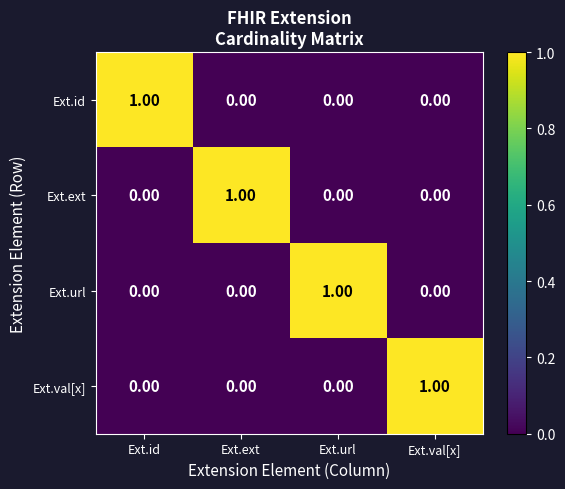

How many data points does each series have?

4